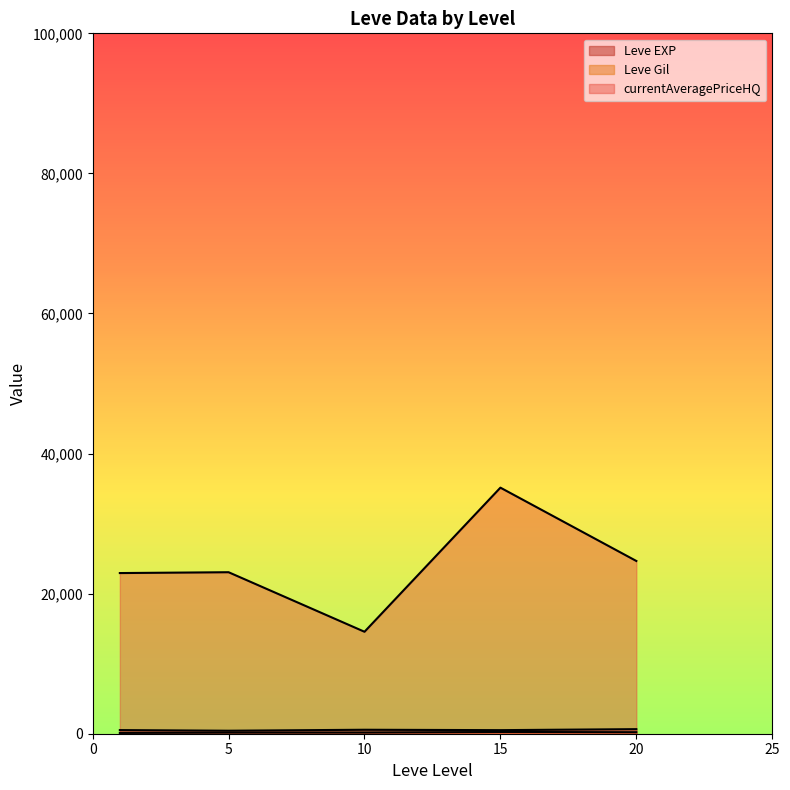

Where do Leve EXP and currentAveragePriceHQ first cross each other?

1 and 1